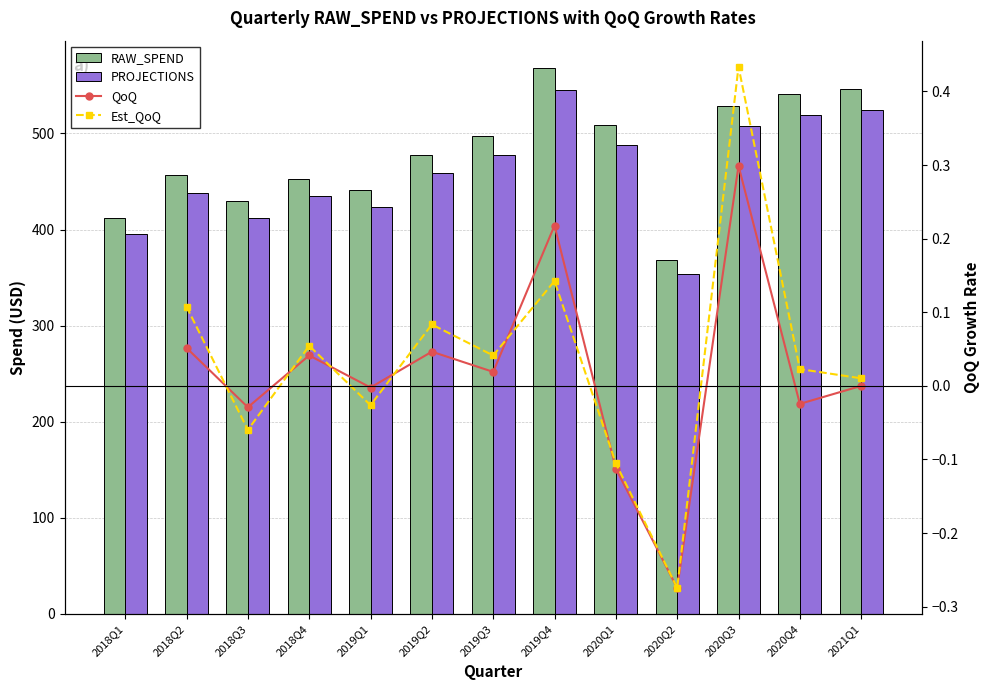

What is the total value across all series at 2020Q3?

1037.0